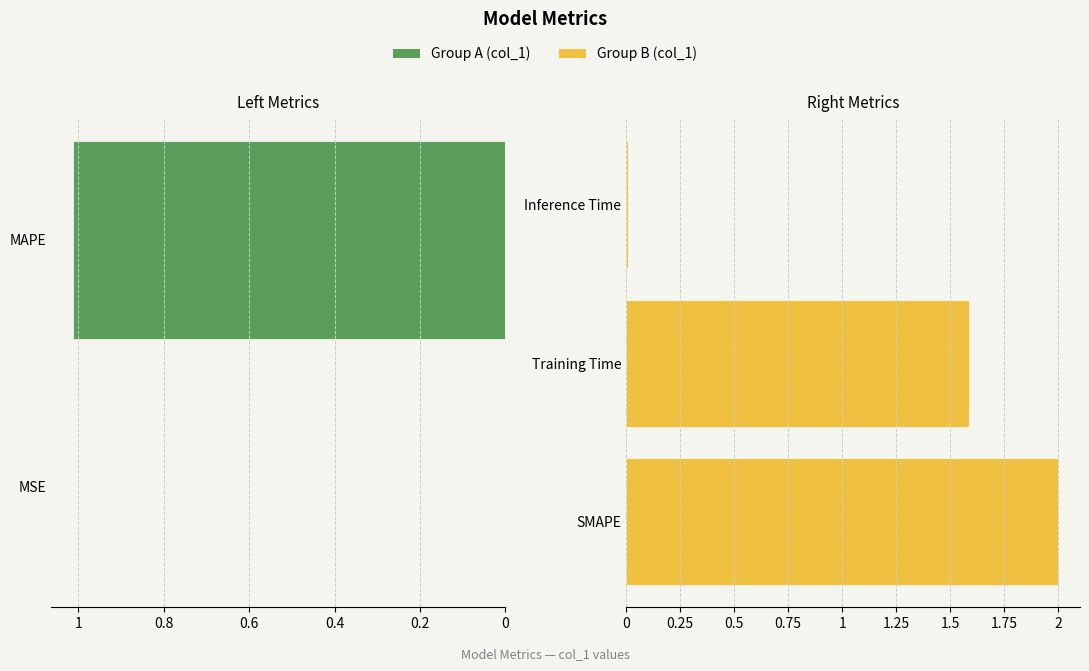

Is it true that the value at MAPE is 1.5?

False